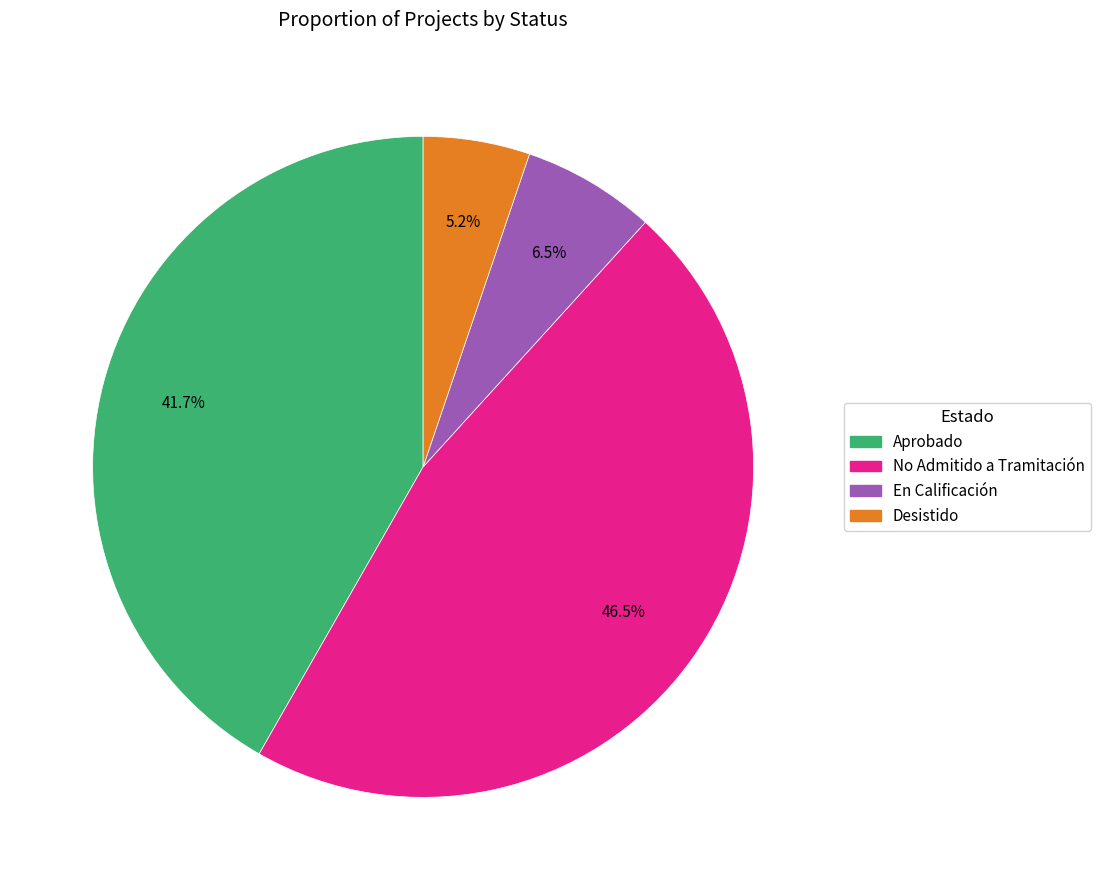

Which slice is the smallest?

Desistido